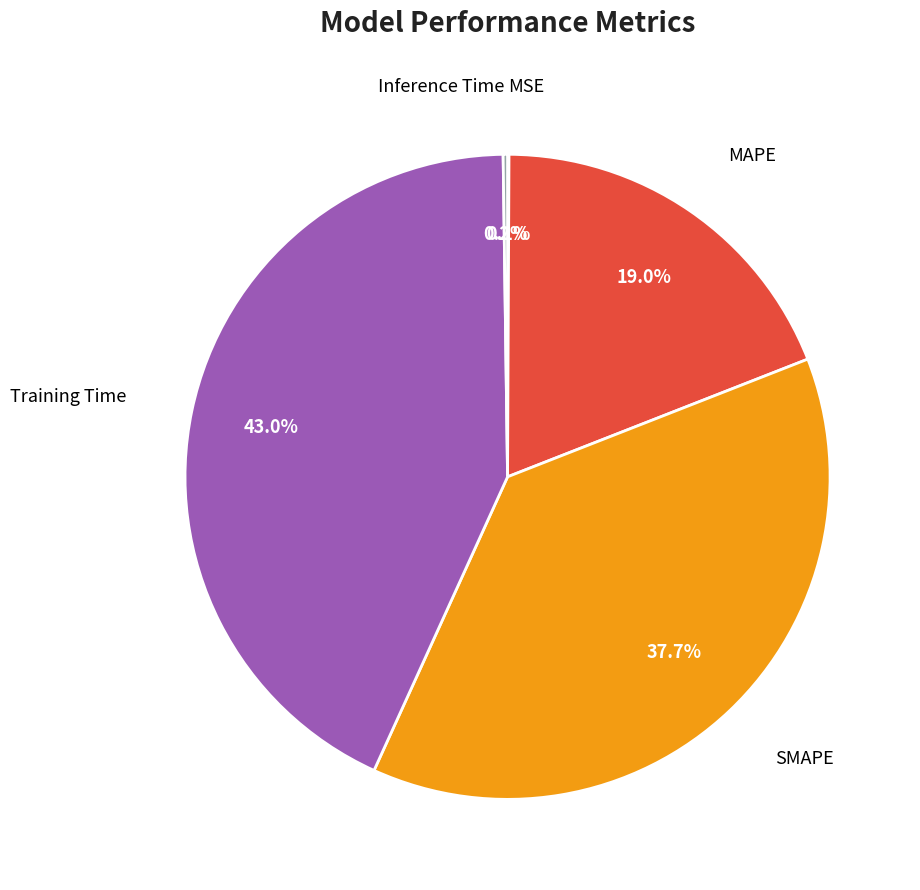

Is there any slice that represents more than half of the pie?

No